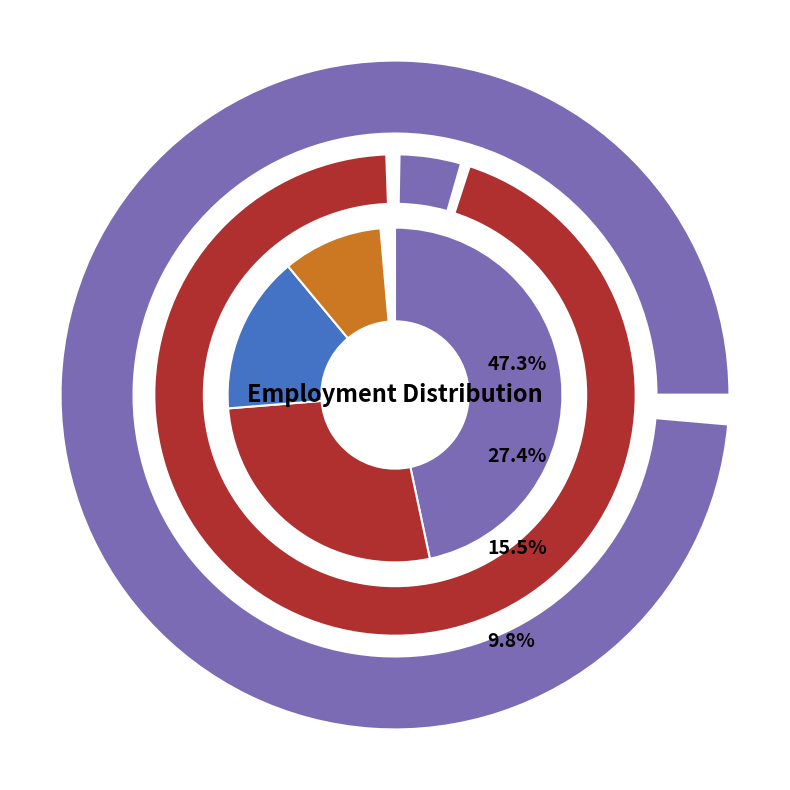

To the nearest percent, what is the difference between the Banque Pour Le Commerce et L'Industrie and Bank Albaraka (Djibouti) slice percentages?

29%